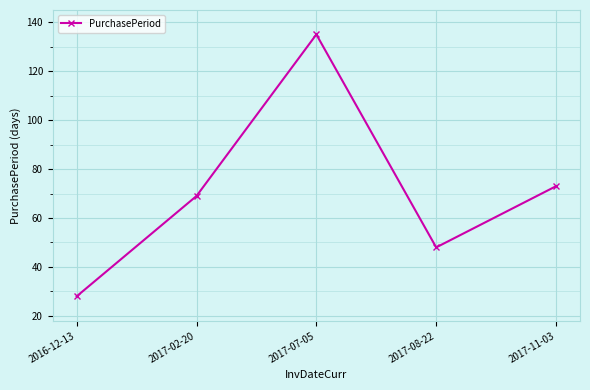

What is the change in value from 2016-12-13 to 2017-07-05?

+107